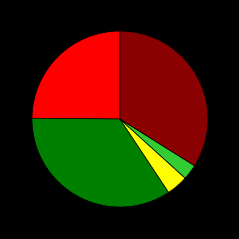

Is there any slice that represents more than half of the pie?

No